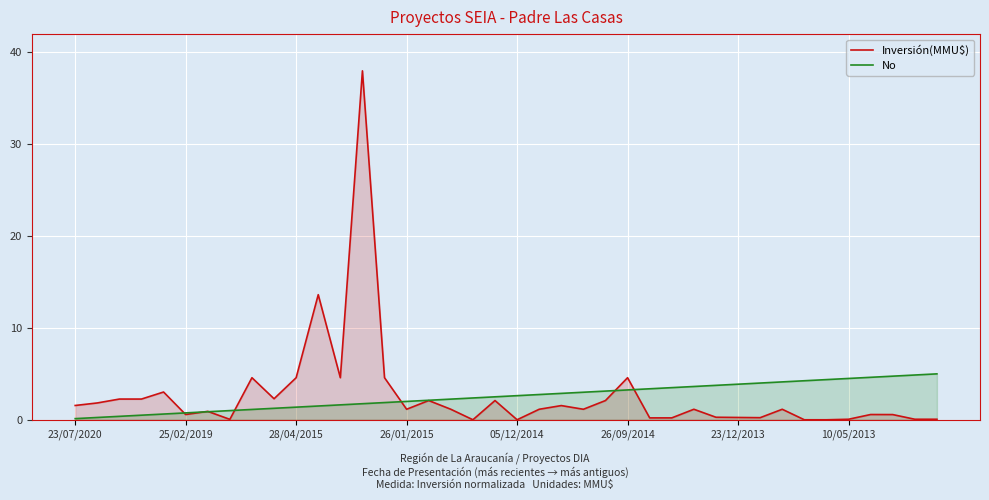

What position from the left is 17?

18